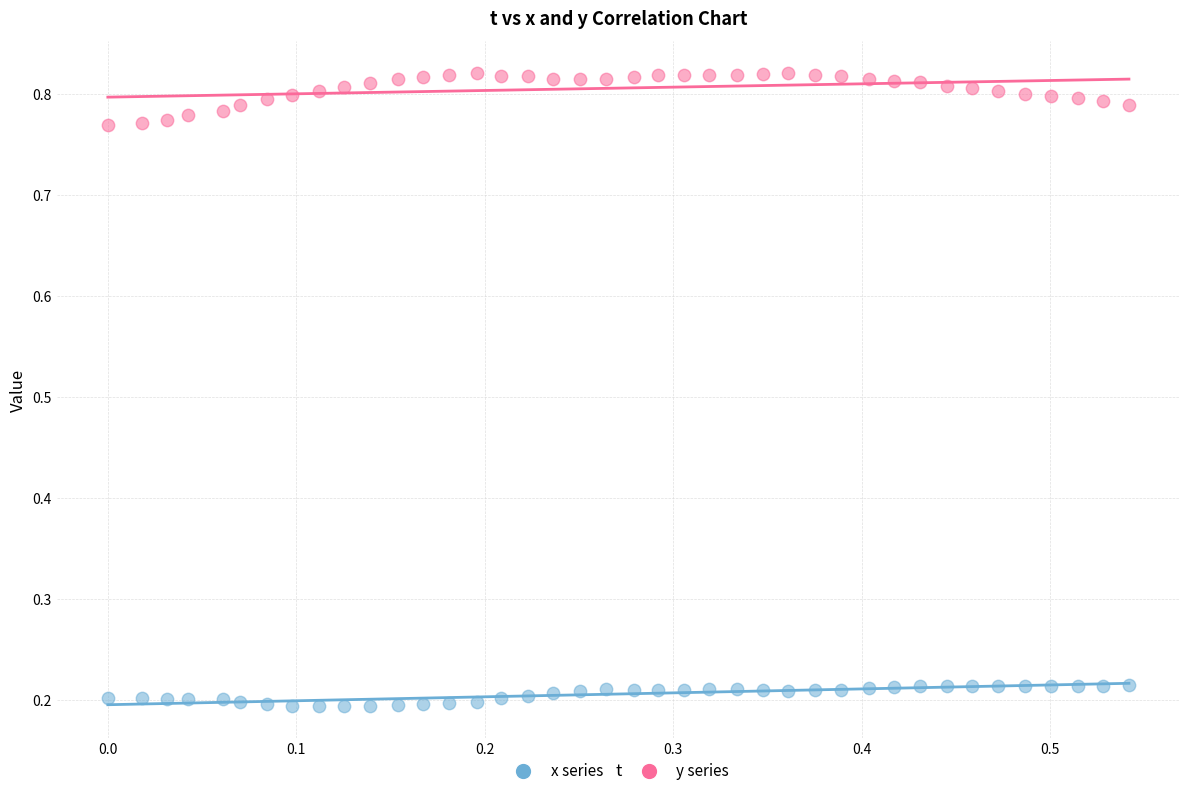

Which series reaches the maximum Y coordinate?

y series